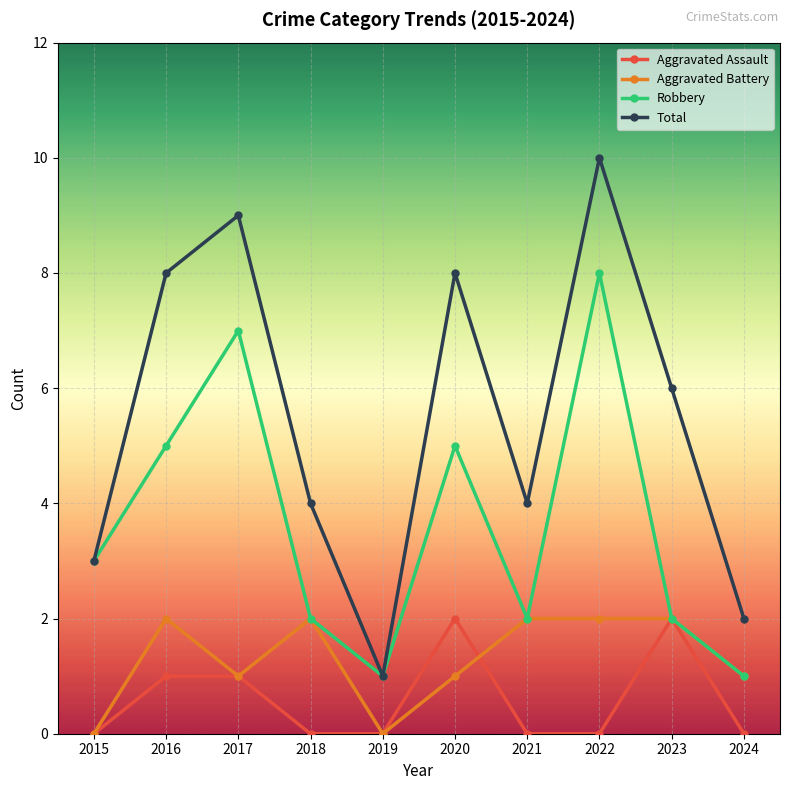

Rank the series at 2016 from highest to lowest value.

Total, Robbery, Aggravated Battery, Aggravated Assault